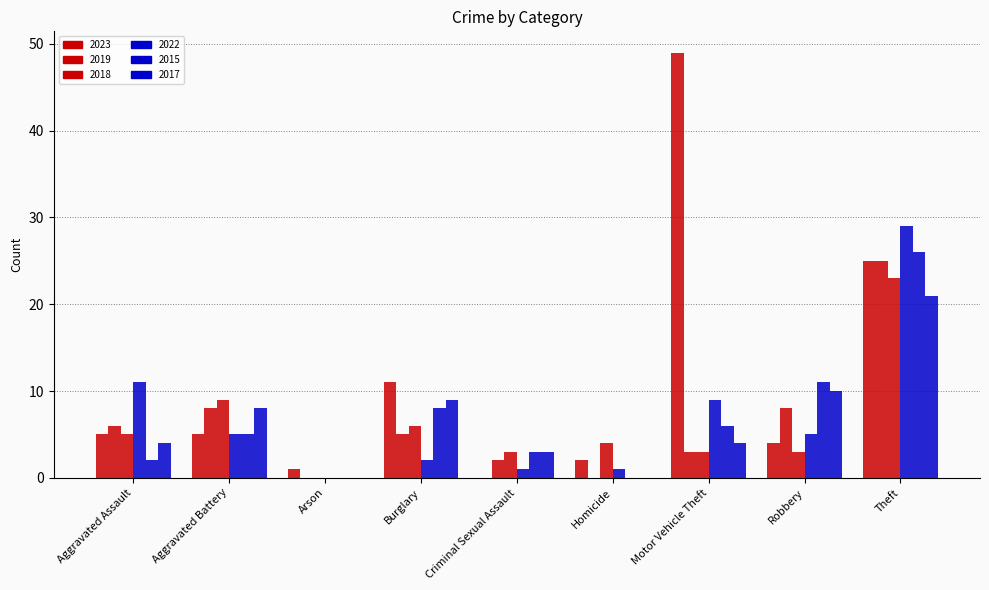

What is the spread (max minus min) of values at Motor Vehicle Theft?

46